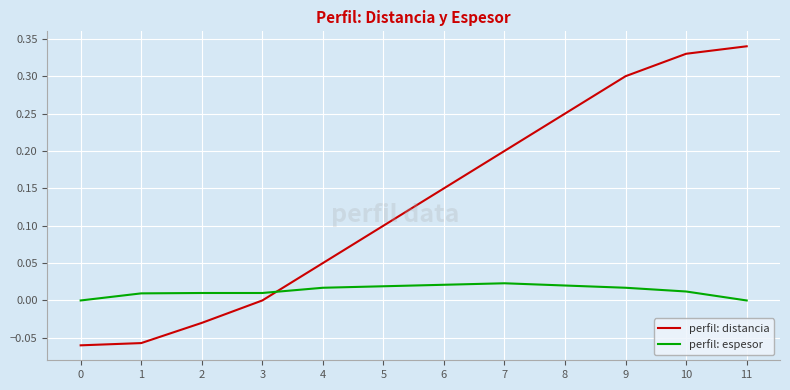

Which series ends up on top after the final intersection of perfil: distancia and perfil: espesor?

perfil: distancia